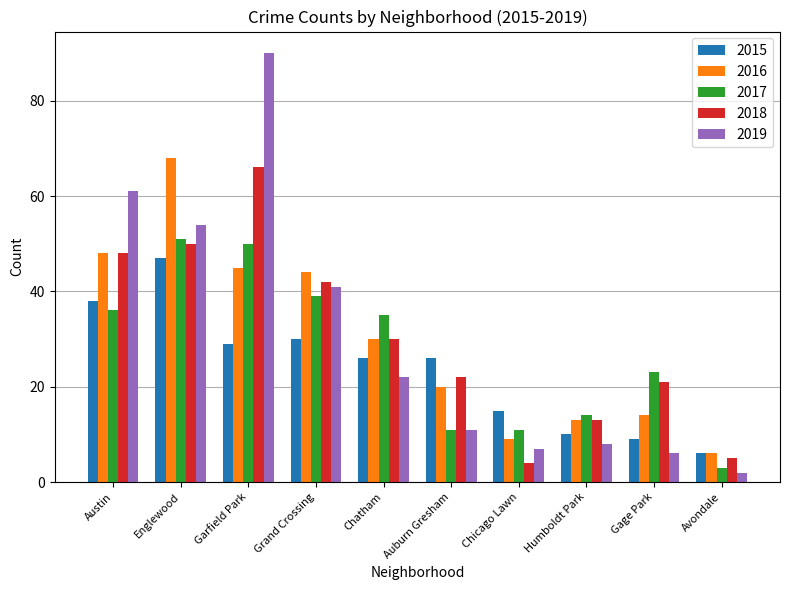

Count the number of categories in the chart.

10